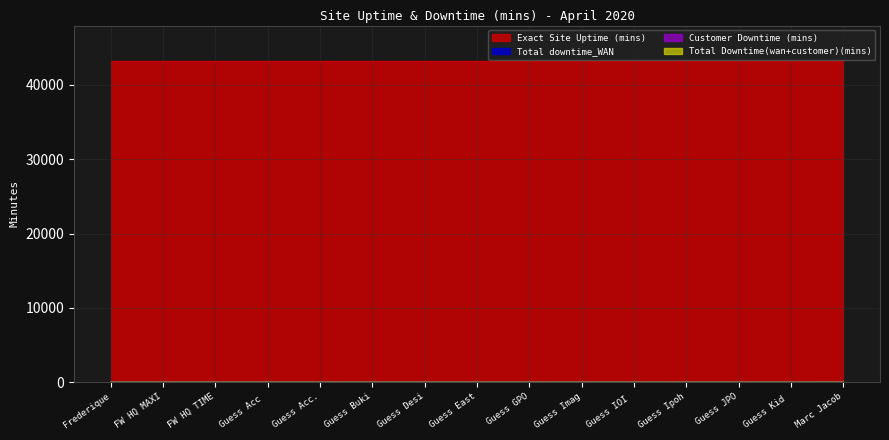

Is the value of Total downtime_WAN at Guess Desi greater than the value of Total Downtime(wan+customer)(mins) at Guess Kid?

No